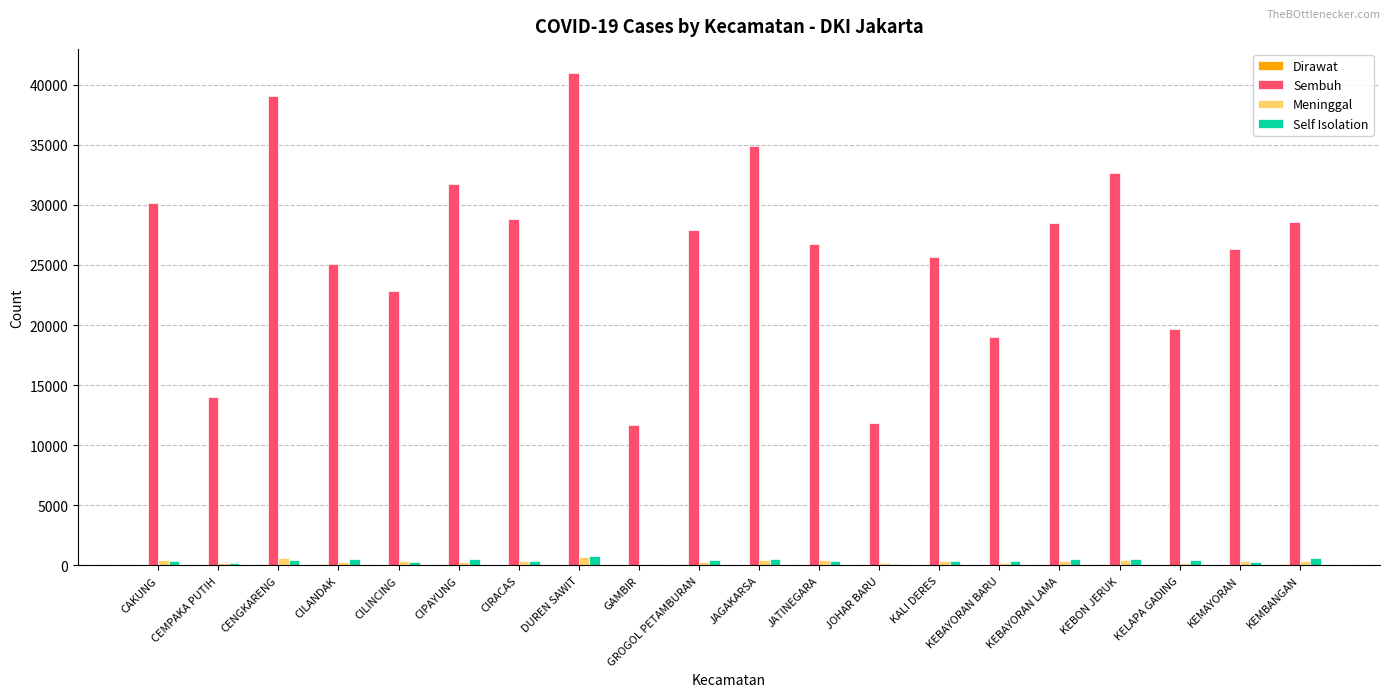

The Sembuh series shows 35409 at KALI DERES. True or false?

False